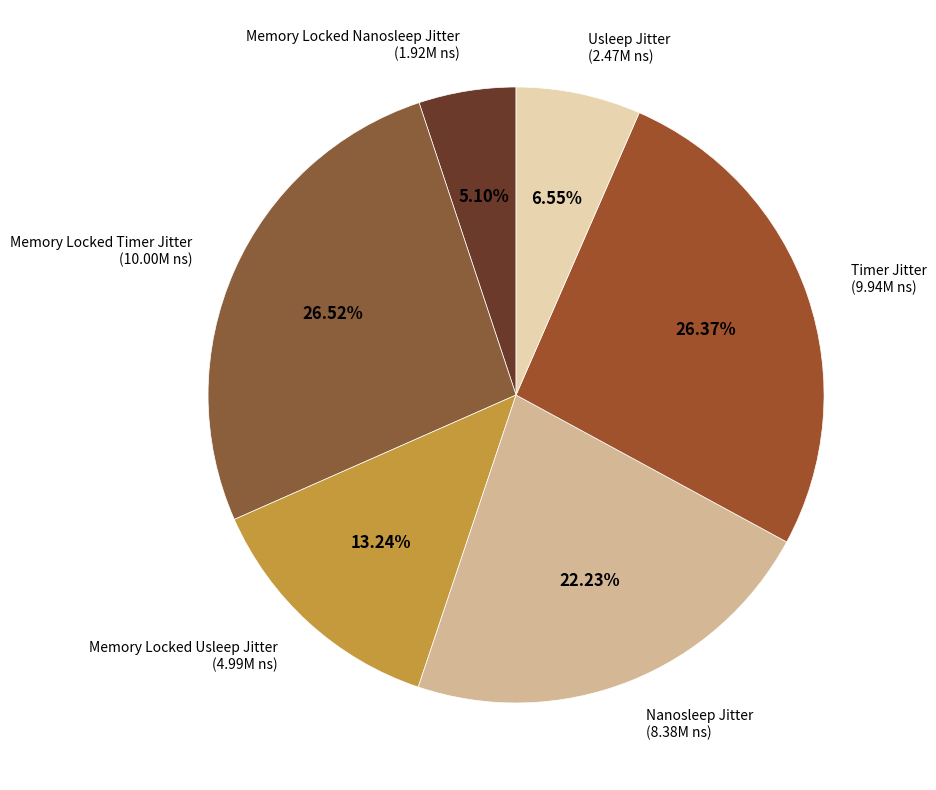

Is it true that Nanosleep Jitter is 31% of the pie?

False